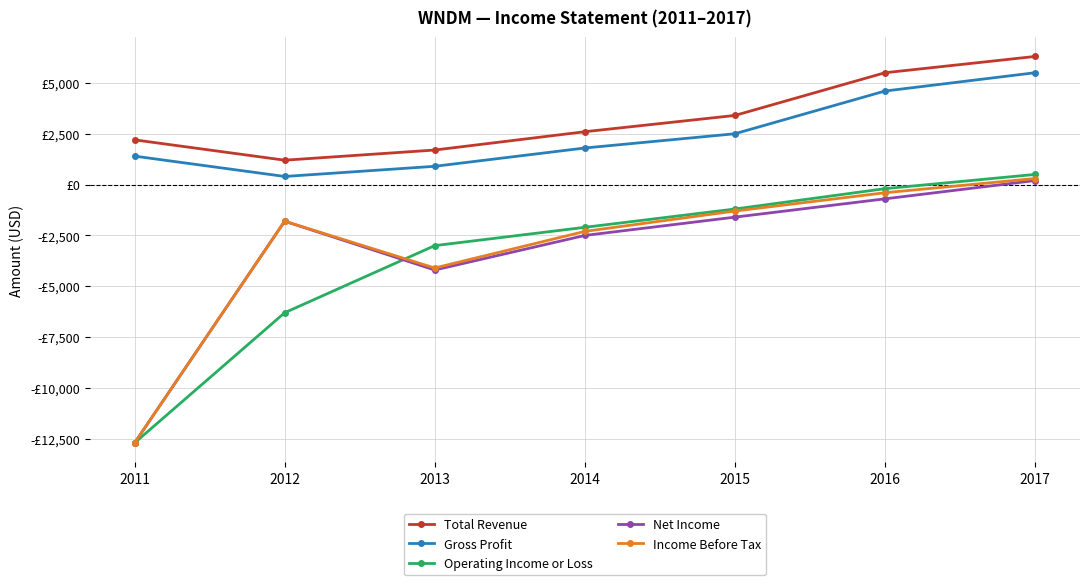

What is the spread (max minus min) of values at 2011?

14900